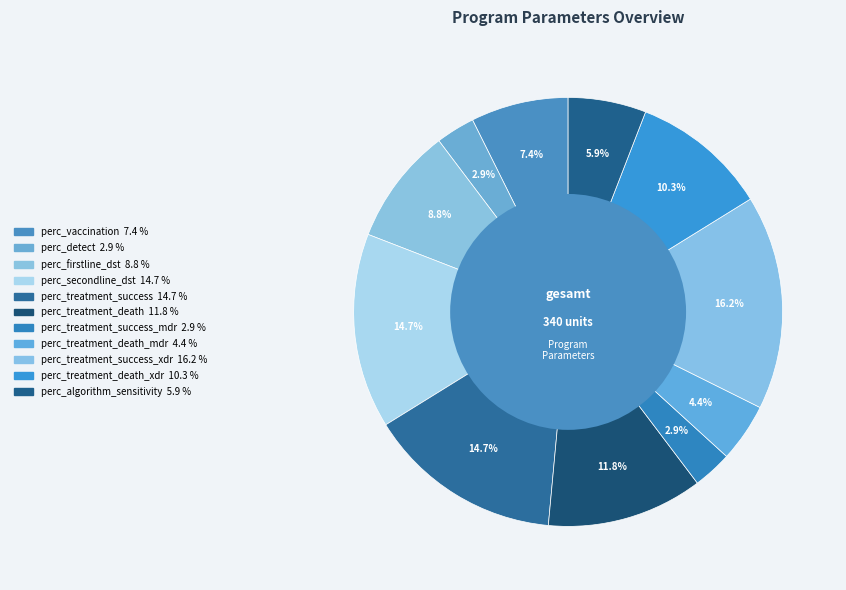

Which slice is the smallest?

perc_detect